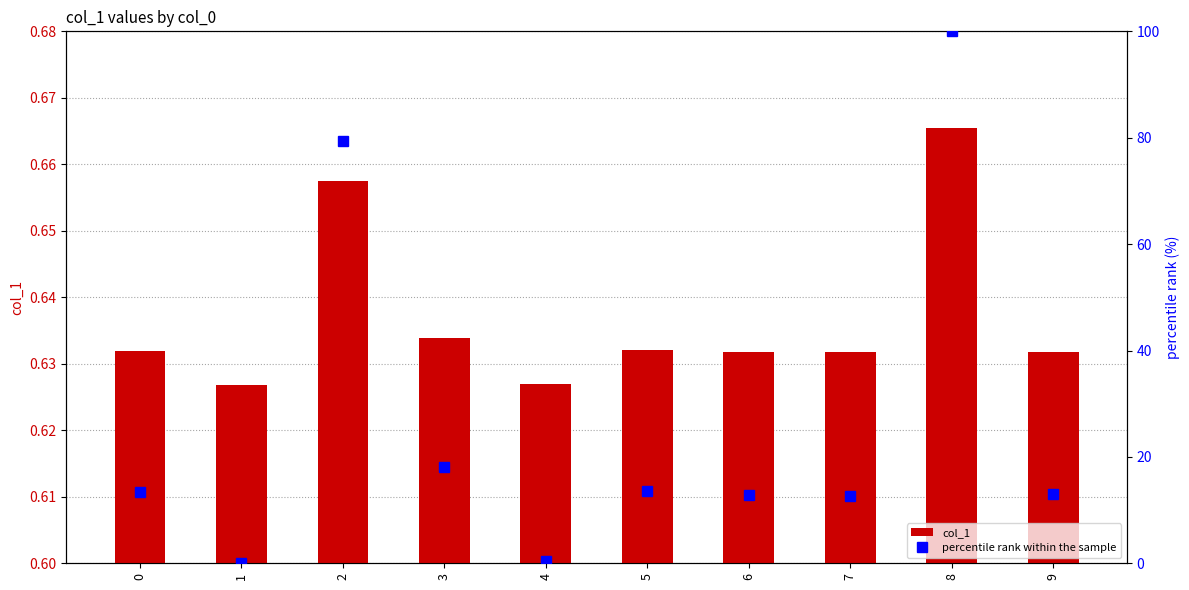

Which has a higher value, 5 or 8?

8